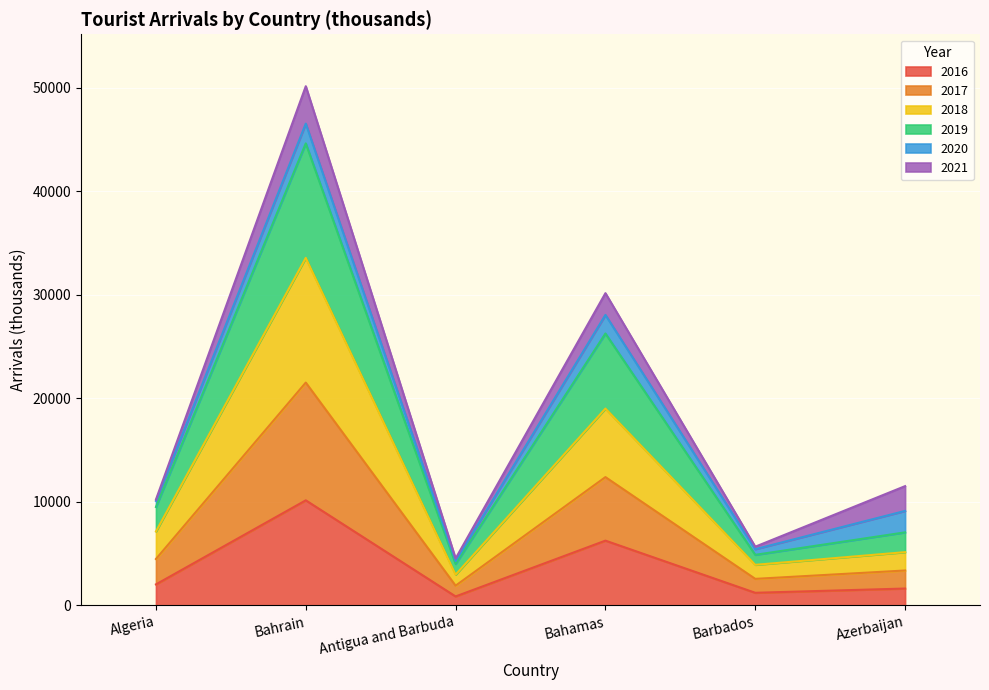

What is the total value across all series at Azerbaijan?

11530